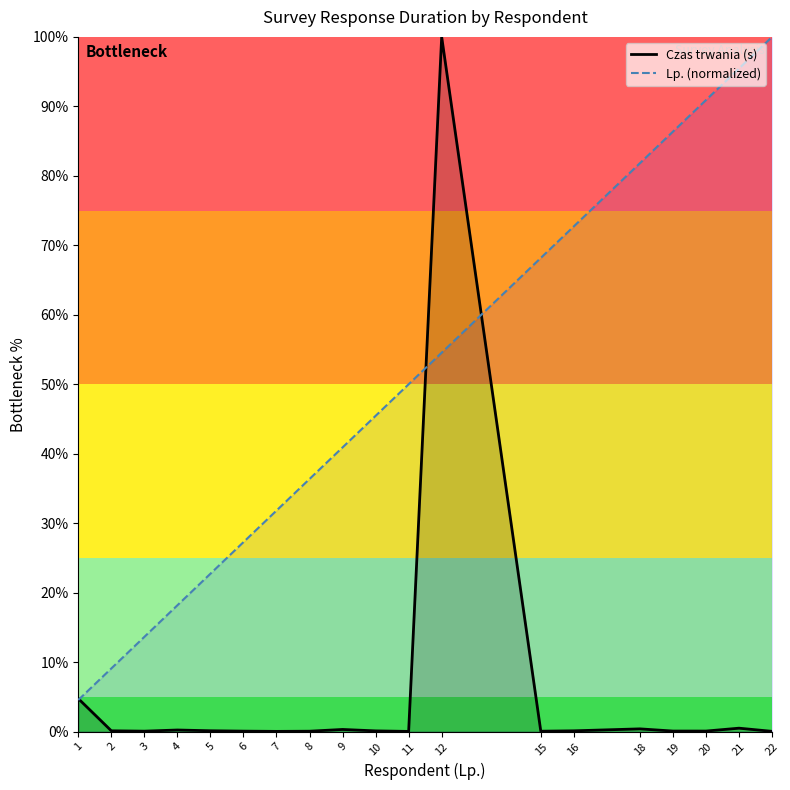

Which category has the highest value across all series?

12